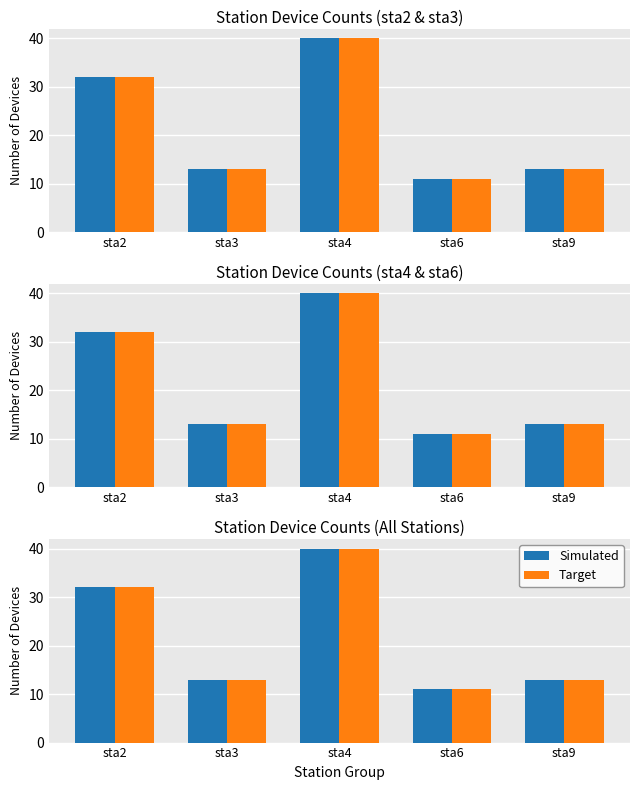

At which category is the sum across all series the highest?

sta4